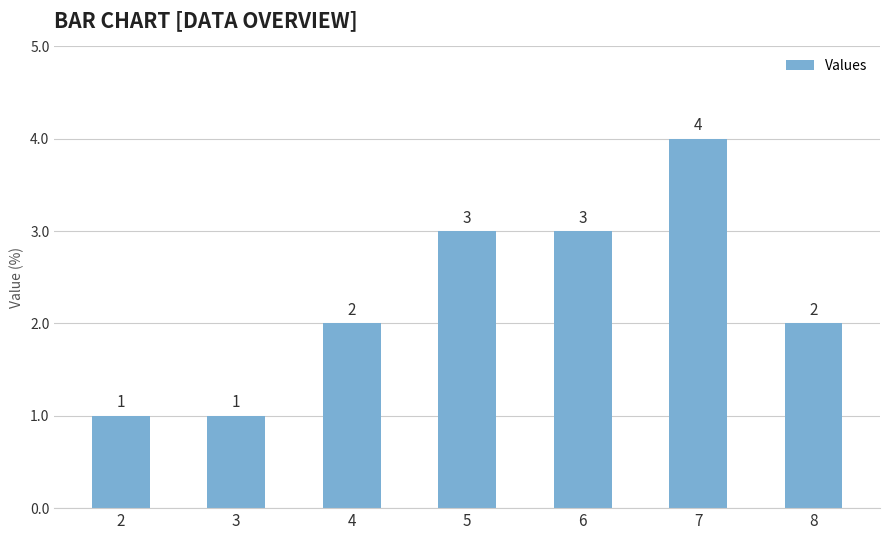

Count the values in the range 1 to 3.

6